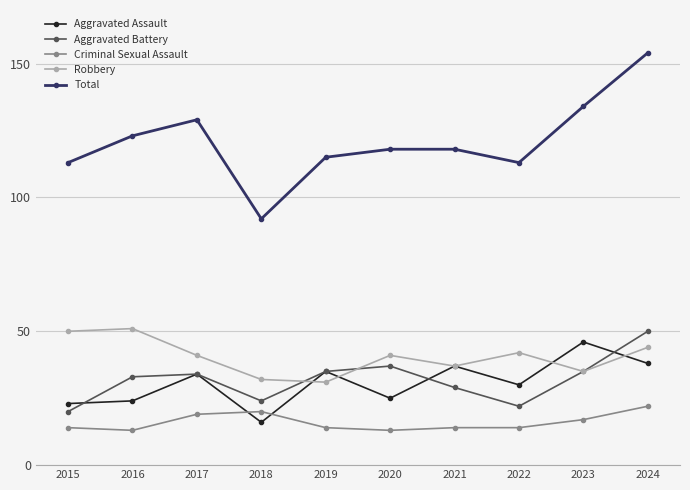

How many series are shown in this chart?

5